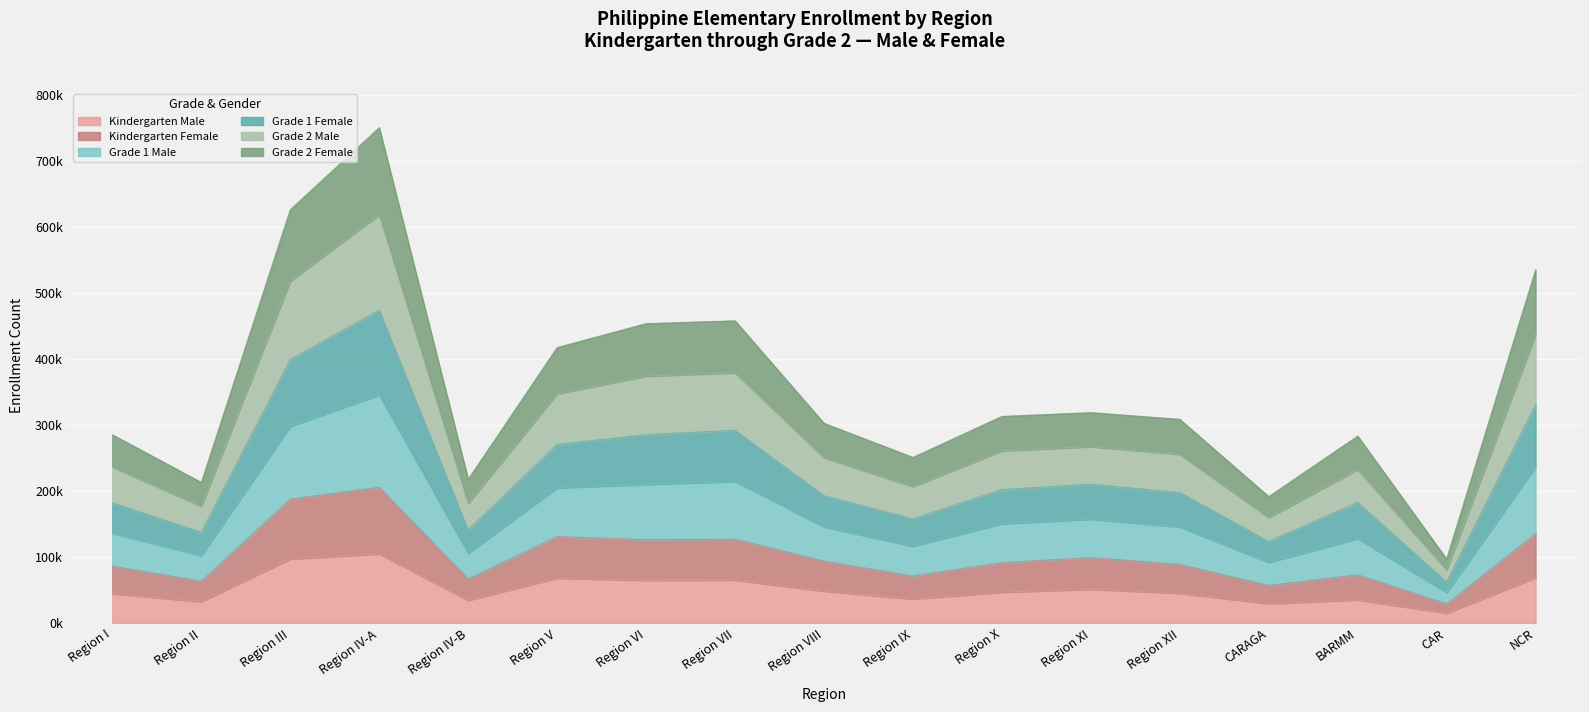

The Kindergarten Female series shows 188118 at Region III. True or false?

True